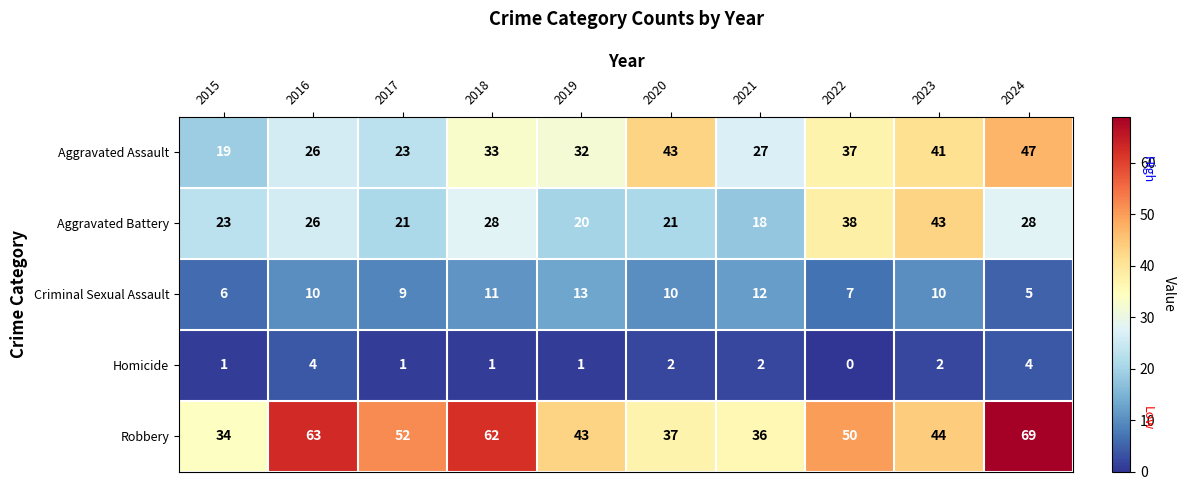

At which label is Aggravated Assault closest to 33?

2018